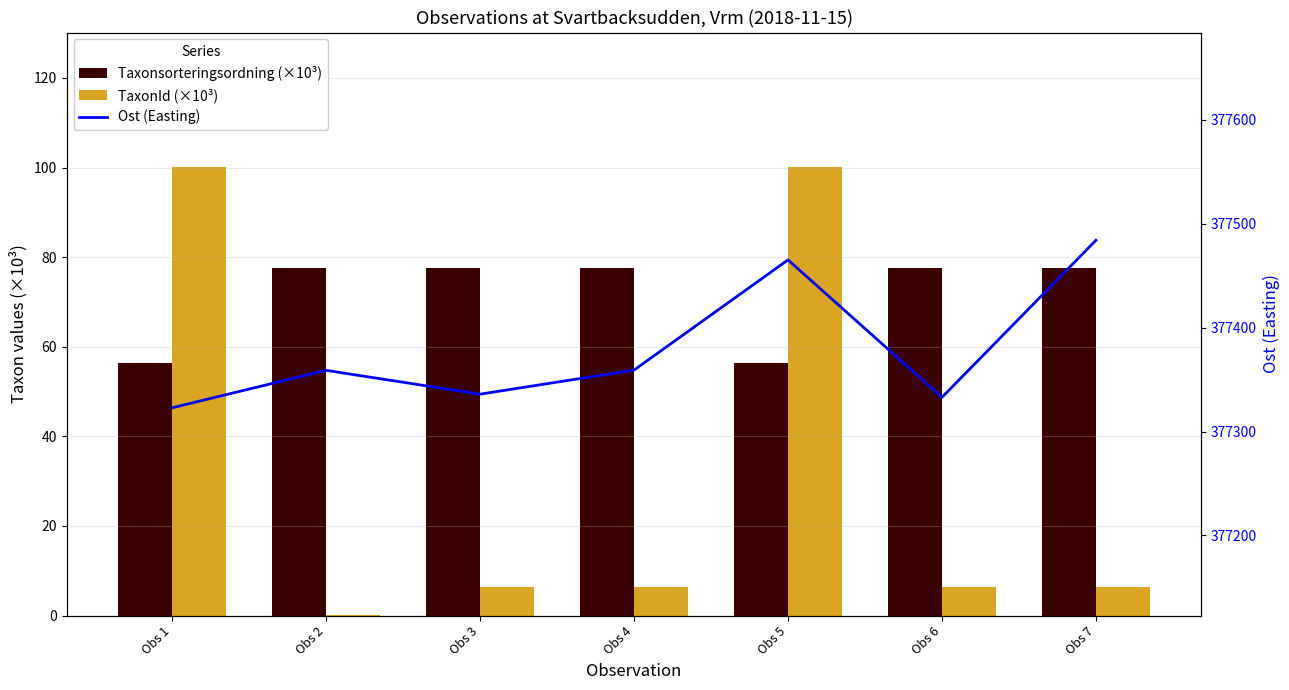

At which category is the sum across all series the highest?

Obs 5